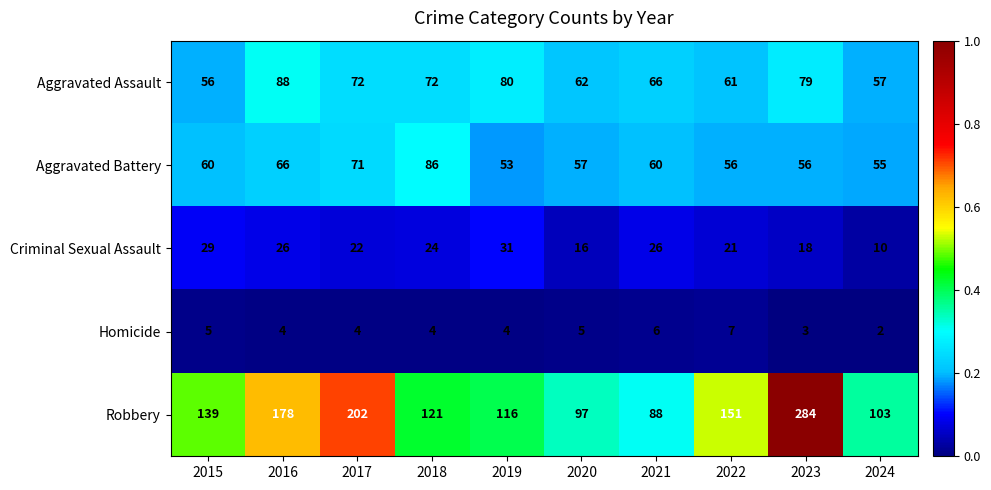

How many series are shown in this chart?

5